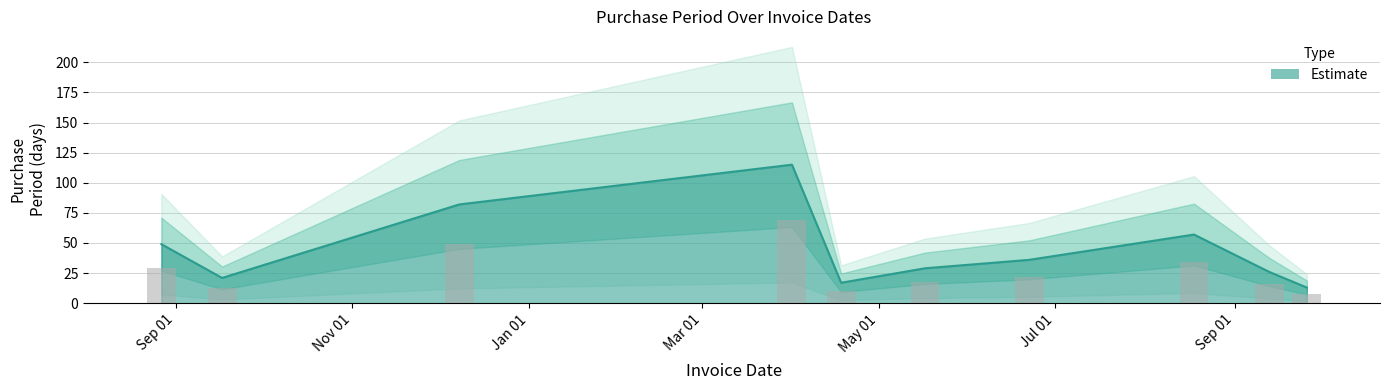

At which label is the value closest to 64?

2016-08-18